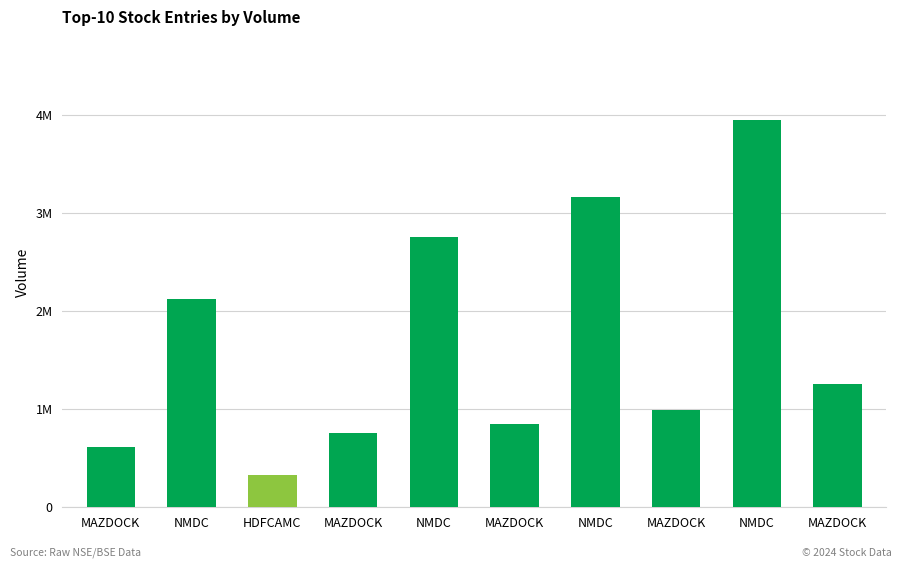

Does the chart contain stacked bars?

No